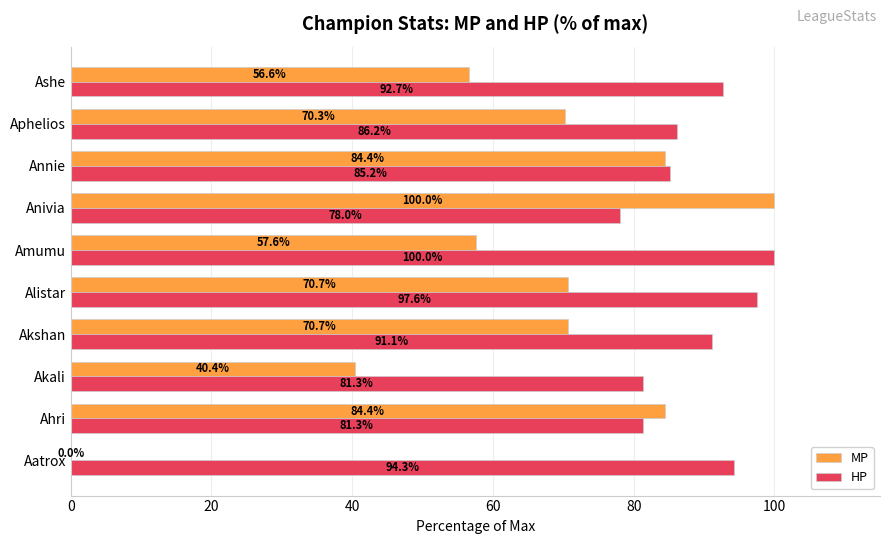

Which series changed the most between Akali and Ashe?

MP